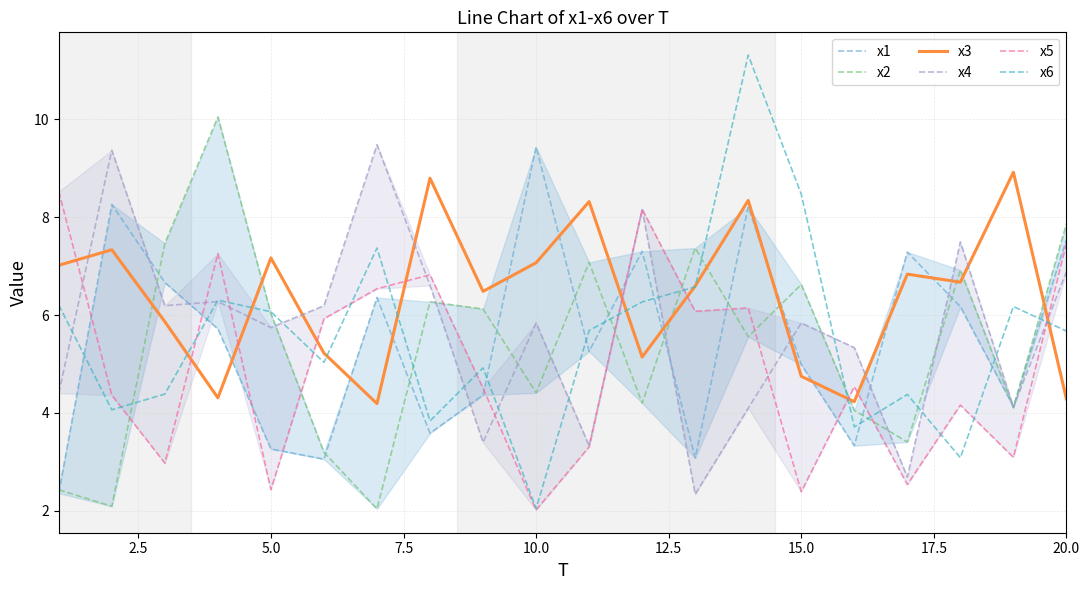

Is this an area chart (filled region under the line)?

No